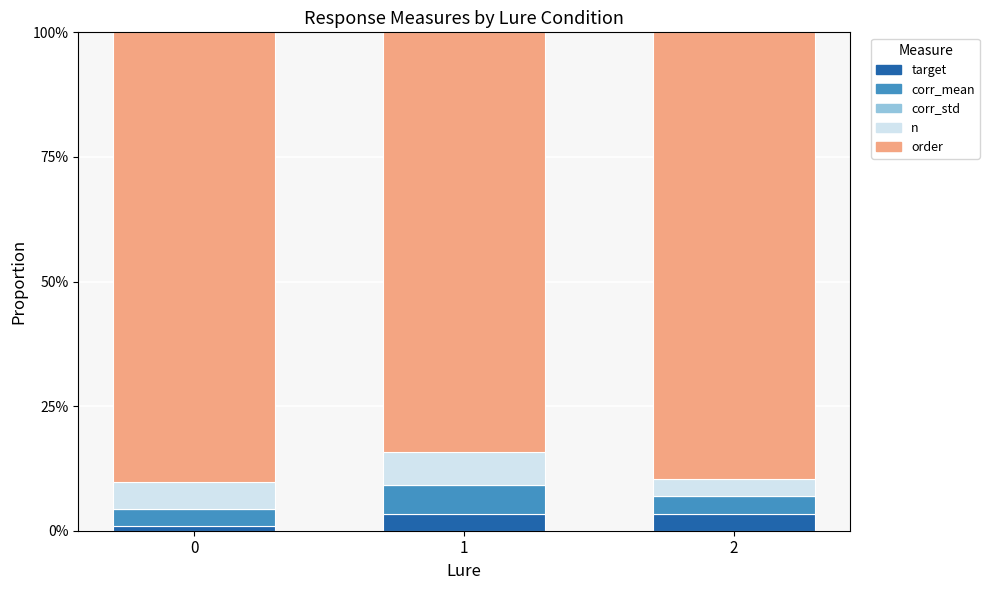

Where is order nearest to the value 0?

1